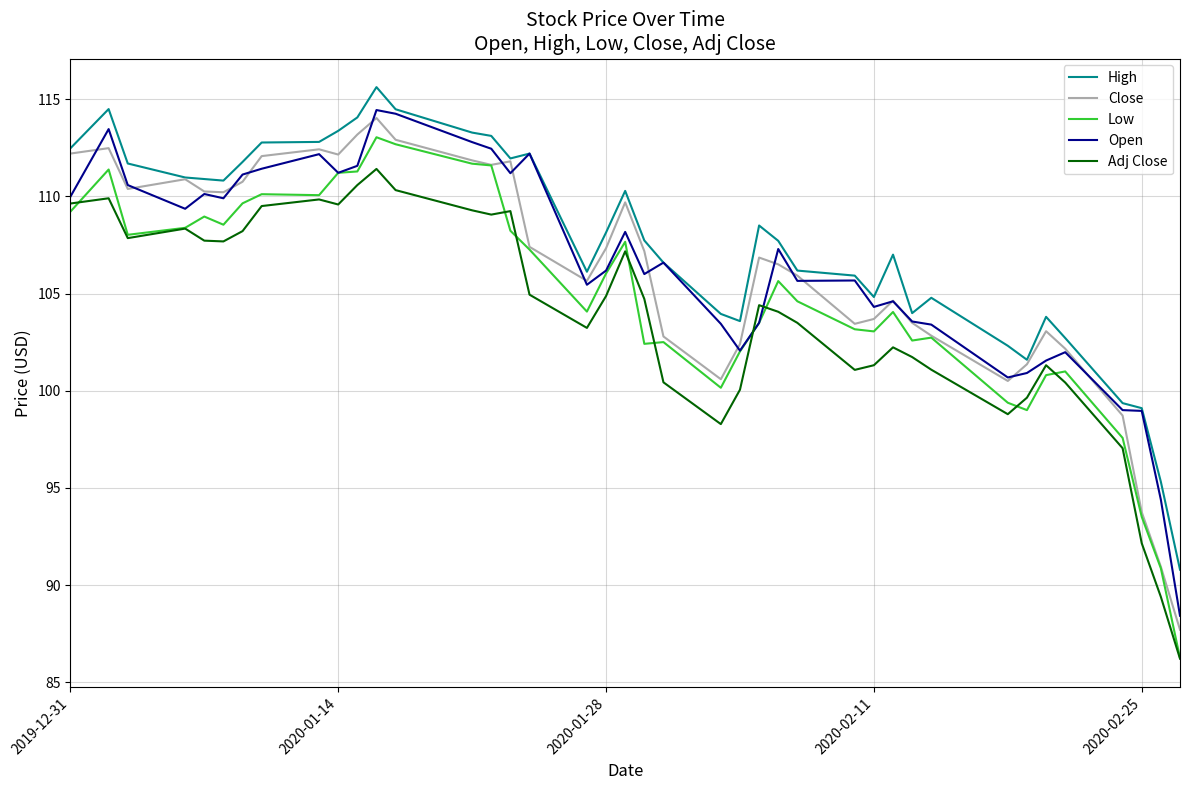

Which series has the largest range (max minus min)?

Low